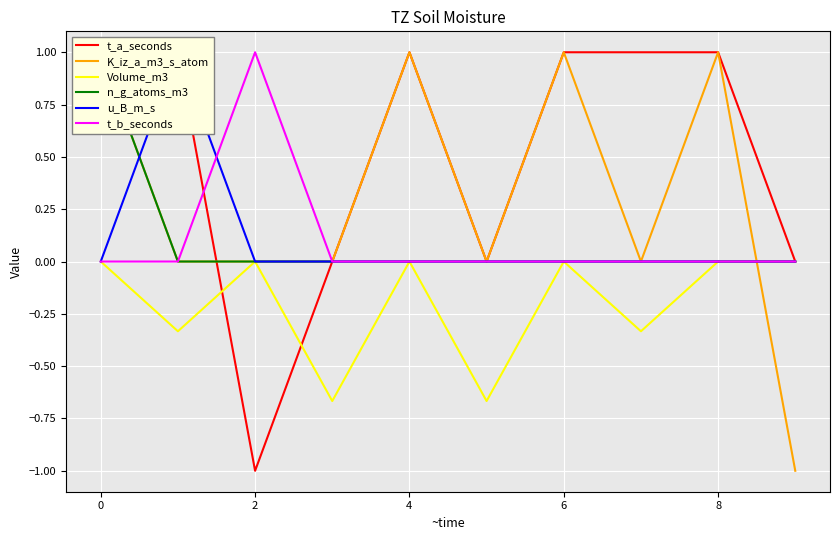

Does the chart display data point markers on the line(s)?

No